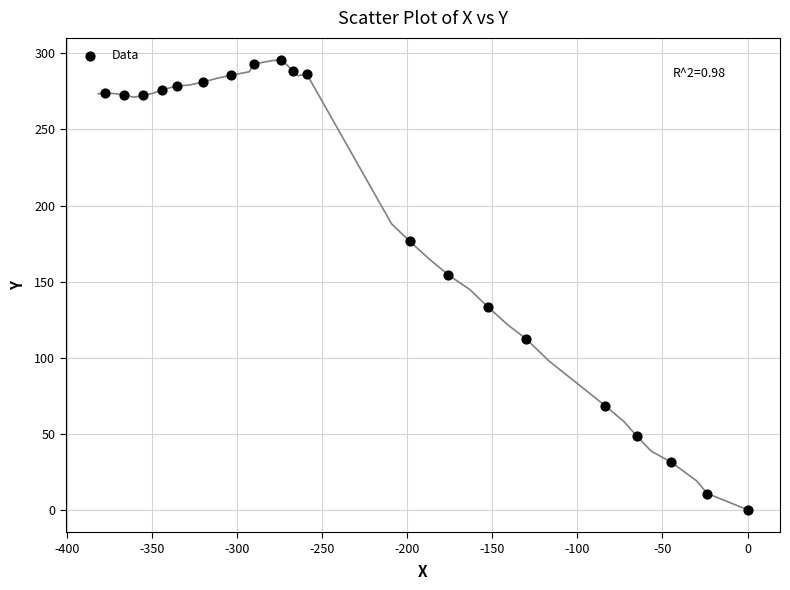

What Y value in the scatter plot is closest to 147?

154.3